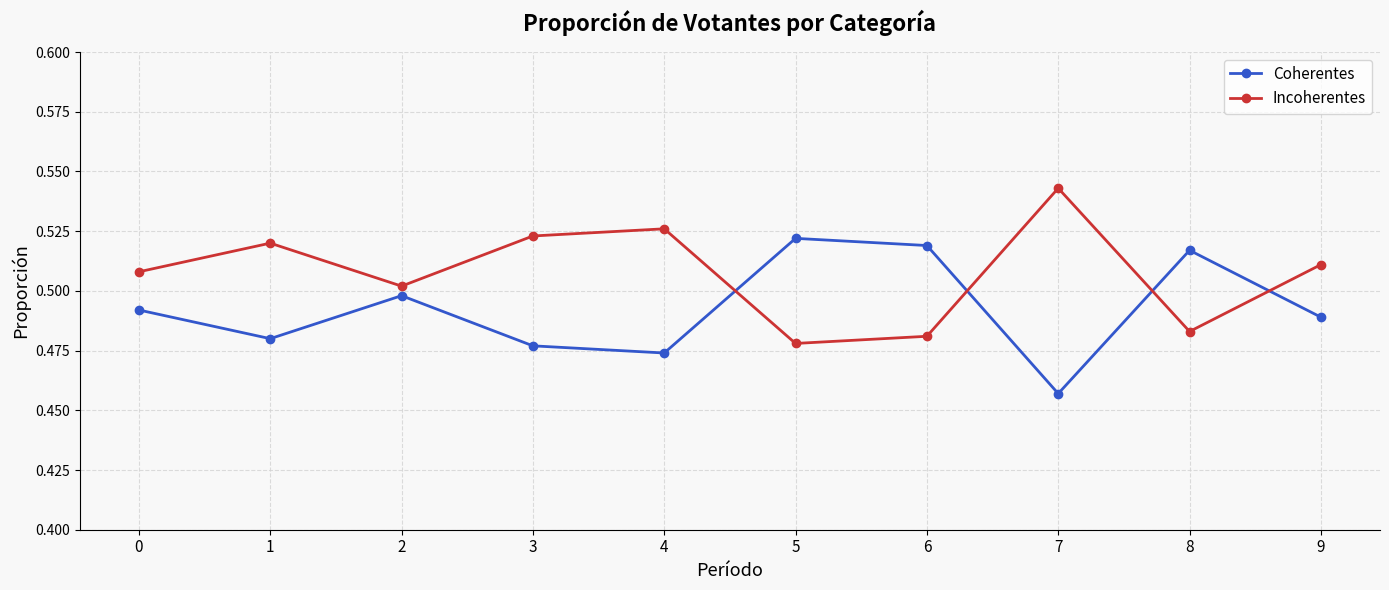

Which label corresponds to the largest value in the chart?

7